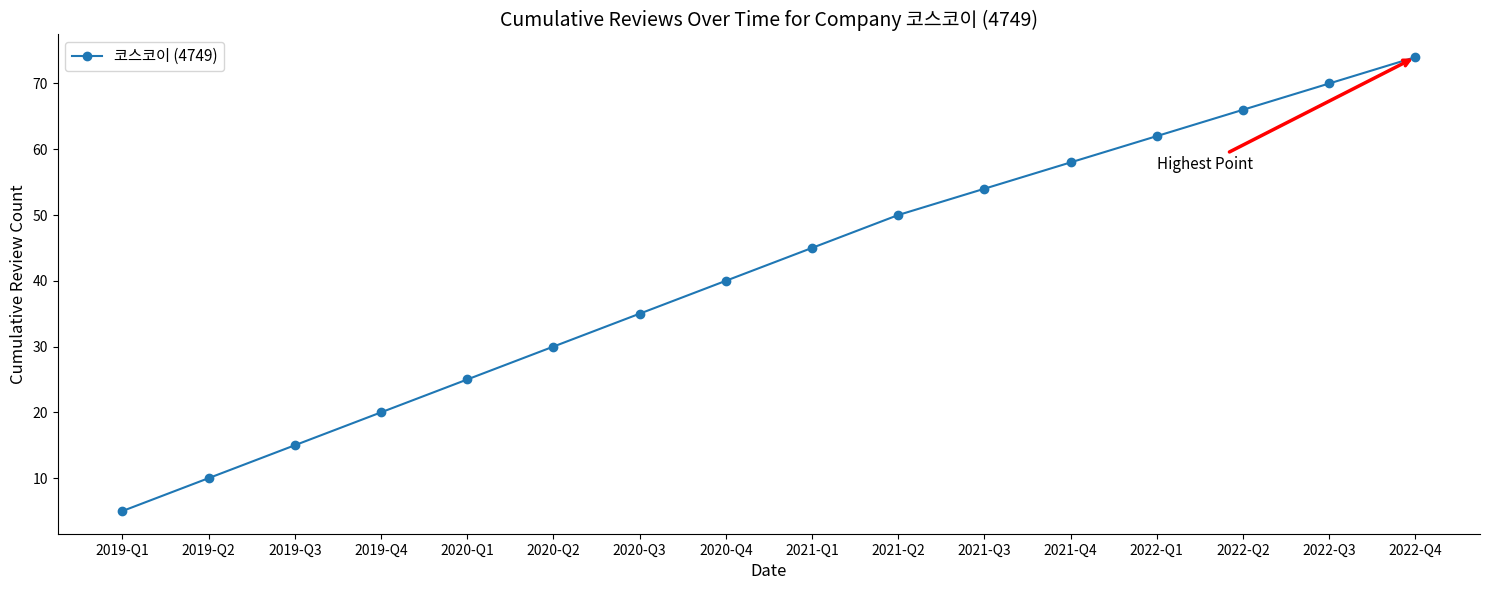

What is the label of the 7th point from the left?

2020-Q3